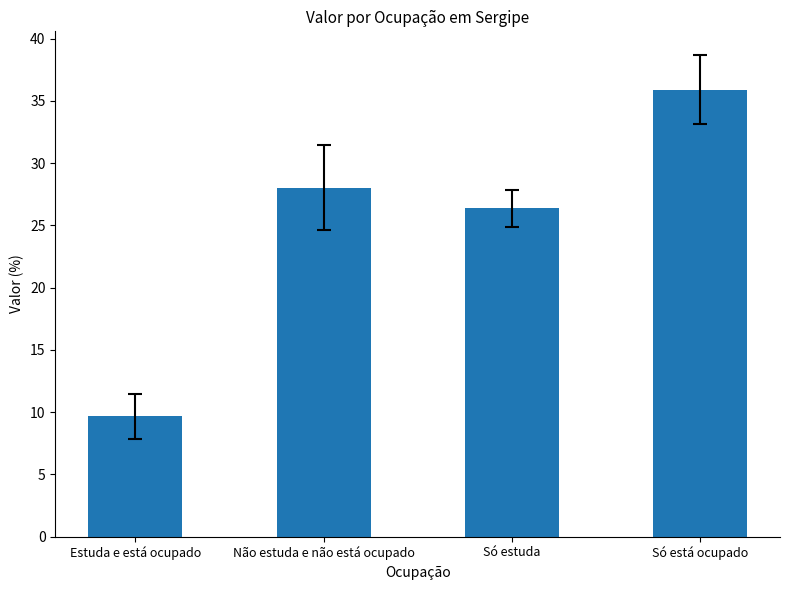

Rank the categories by value from lowest to highest.

Estuda e está ocupado, Só estuda, Não estuda e não está ocupado, Só está ocupado